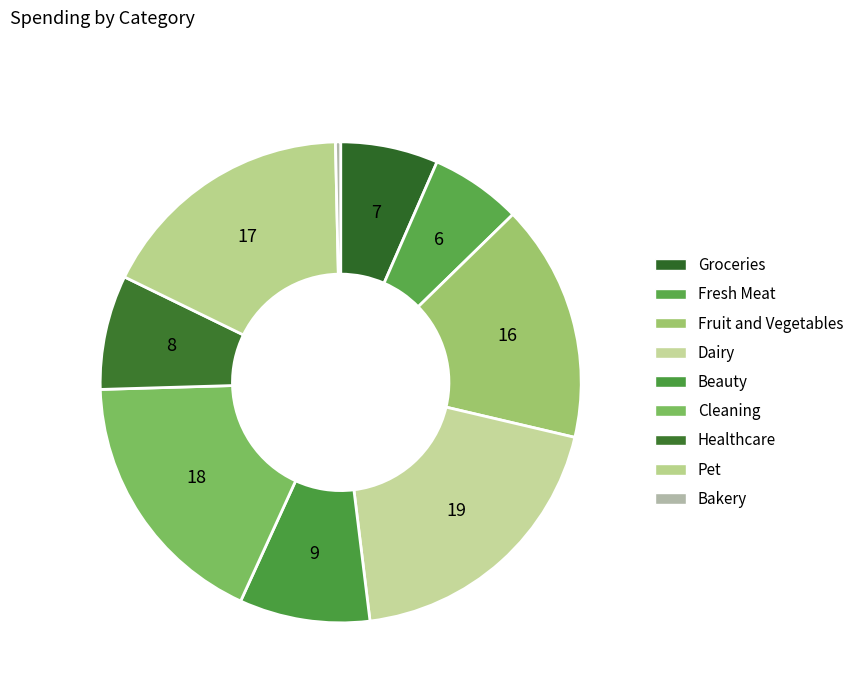

To the nearest percent, what is the average slice percentage?

11%